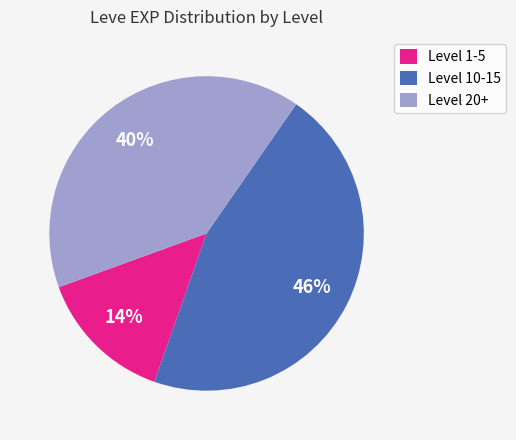

Is it true that Level 20+ is 40% of the pie?

True